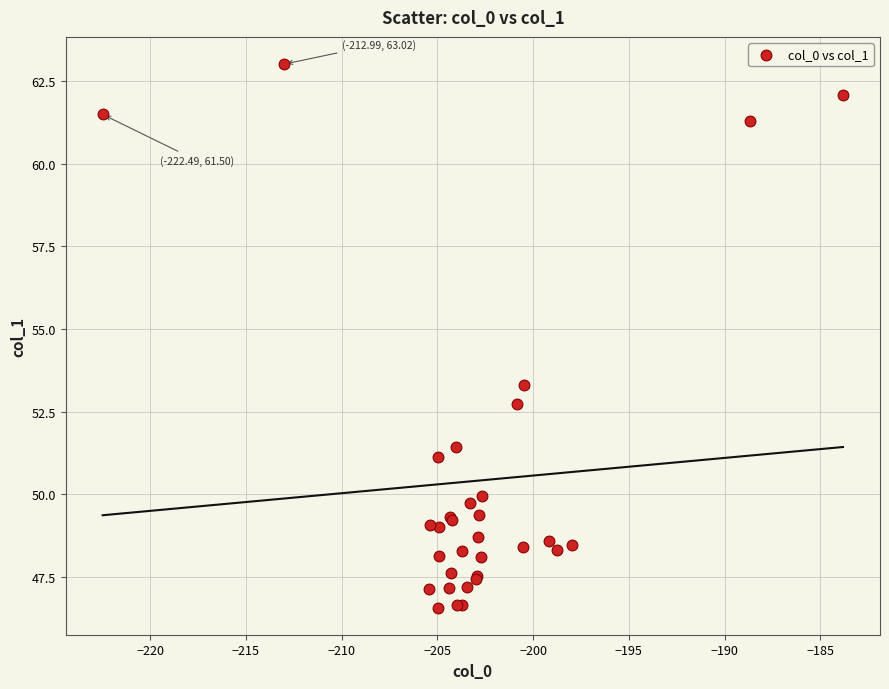

What Y value in the scatter plot is closest to 54?

53.3